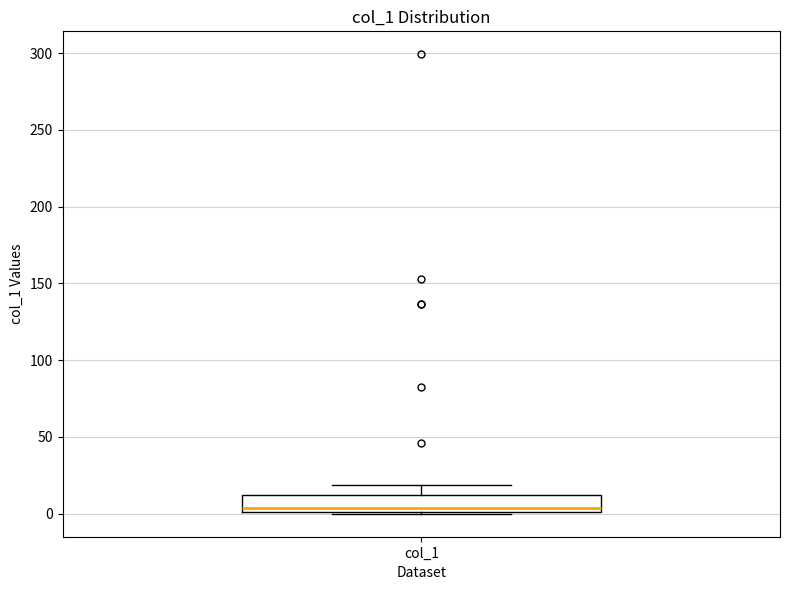

Where is the upper edge of the box for col_1 on the y-axis? The values are not printed on the chart, so give them approximately, as read against the axis.

10